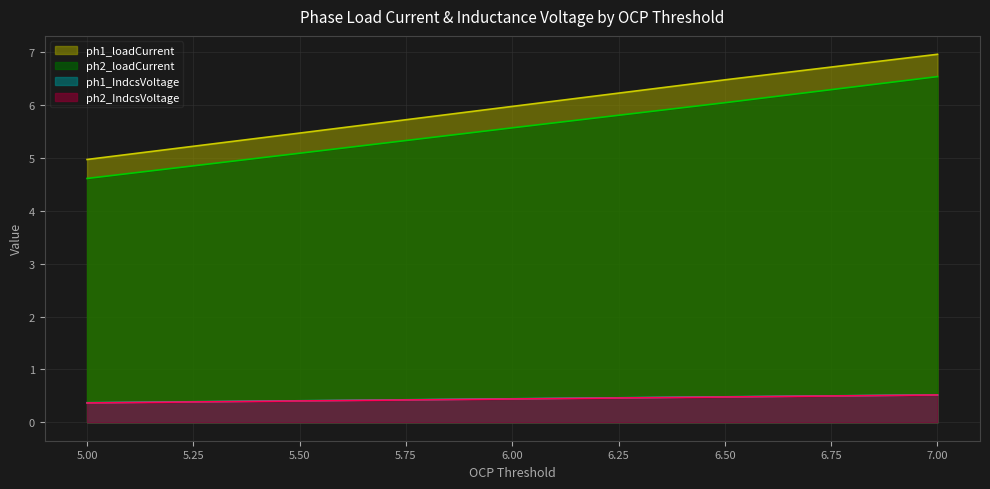

Count the number of data series in this chart.

4